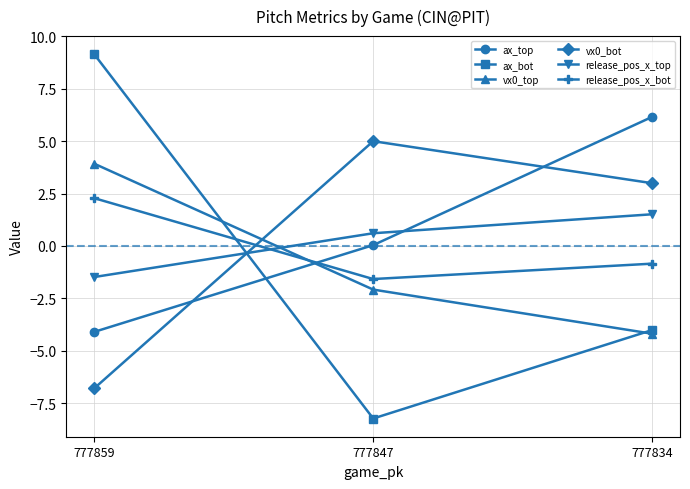

Is the value of vx0_bot at 777859 greater than the value of ax_bot at 777859?

No